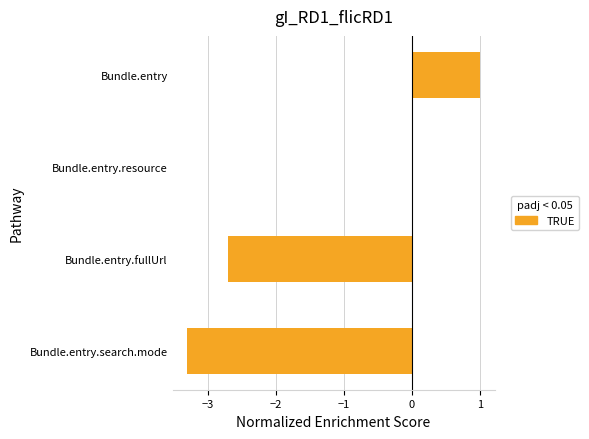

What is the change in value from Bundle.entry.search.mode to Bundle.entry?

+4.3